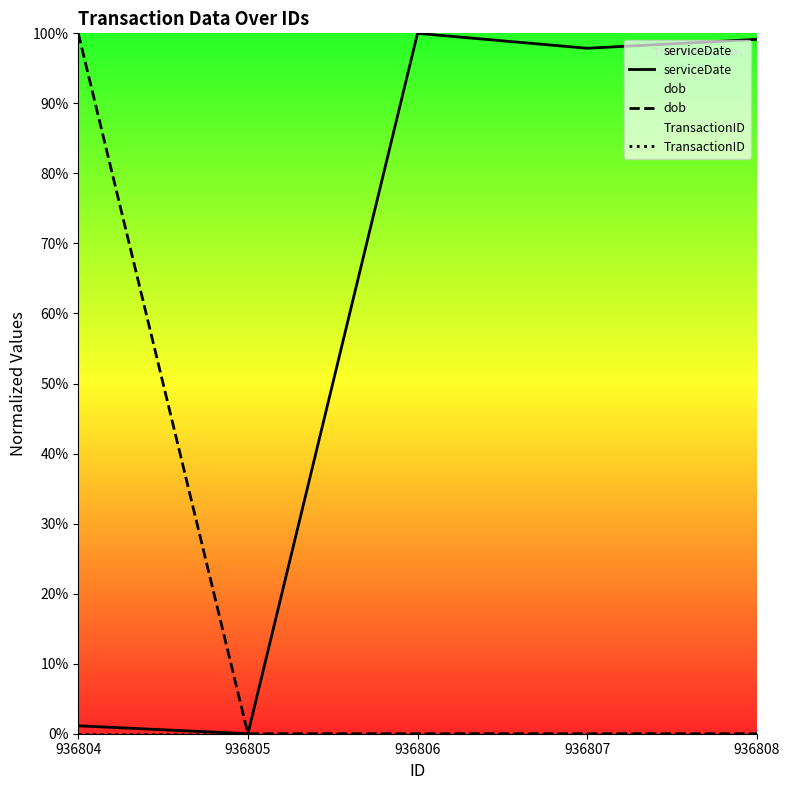

At which category does the chart reach its minimum across all series?

936805